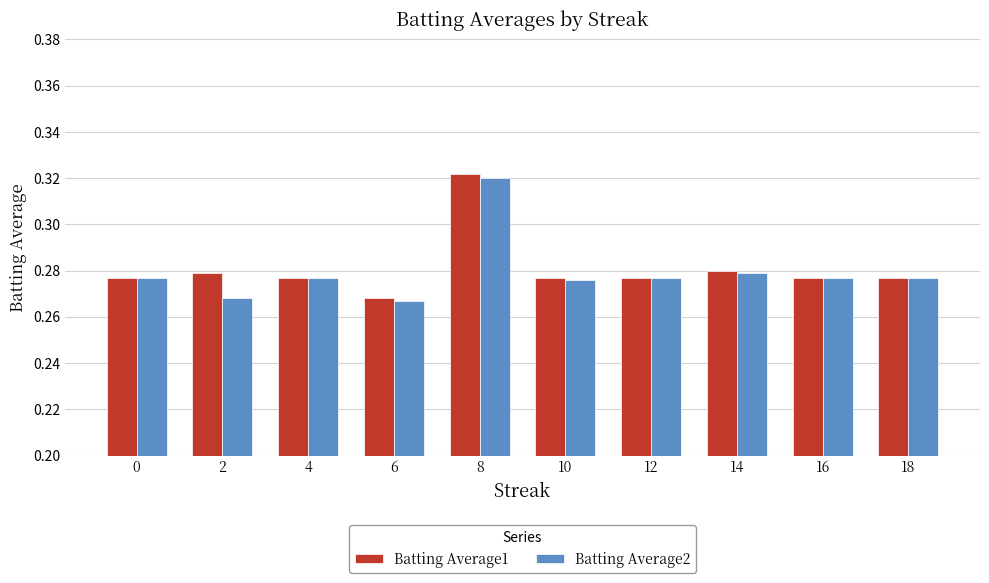

How many Batting Average2 values are between 0 and 1?

10